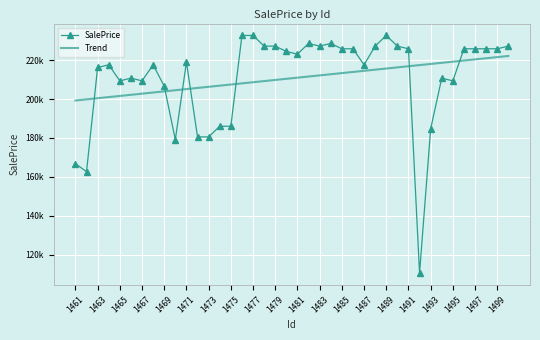

What are all the series names shown in the legend?

SalePrice, Trend